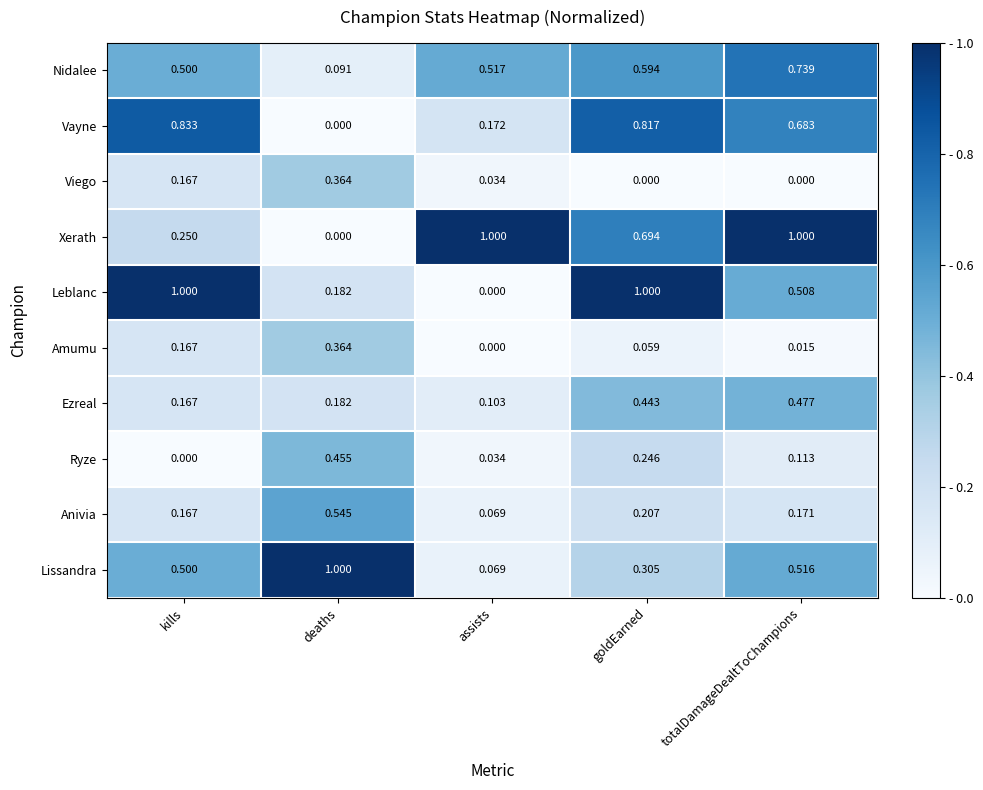

List the labels in order of Amumu value, largest first.

deaths, kills, goldEarned, totalDamageDealtToChampions, assists